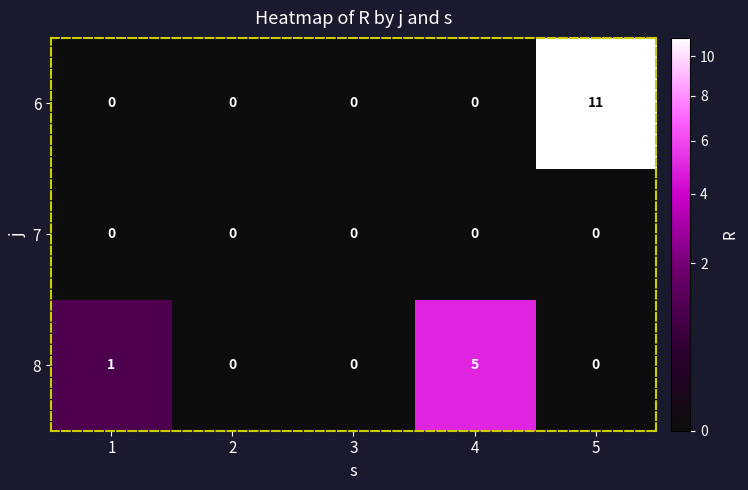

List the series in order of their peak value, lowest first.

7, 8, 6